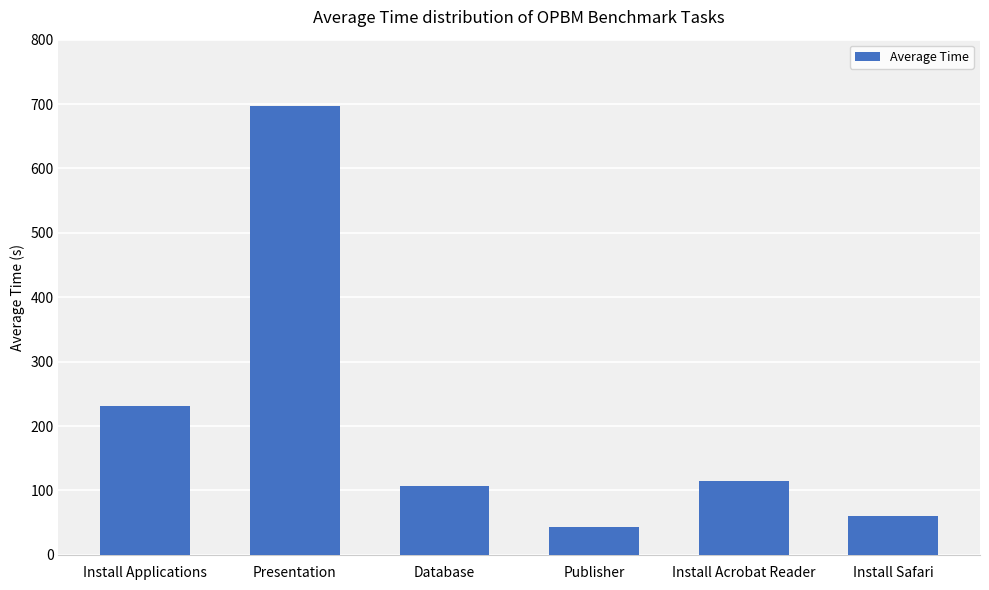

List the labels in order of value, largest first.

Presentation, Install Applications, Install Acrobat Reader, Database, Install Safari, Publisher